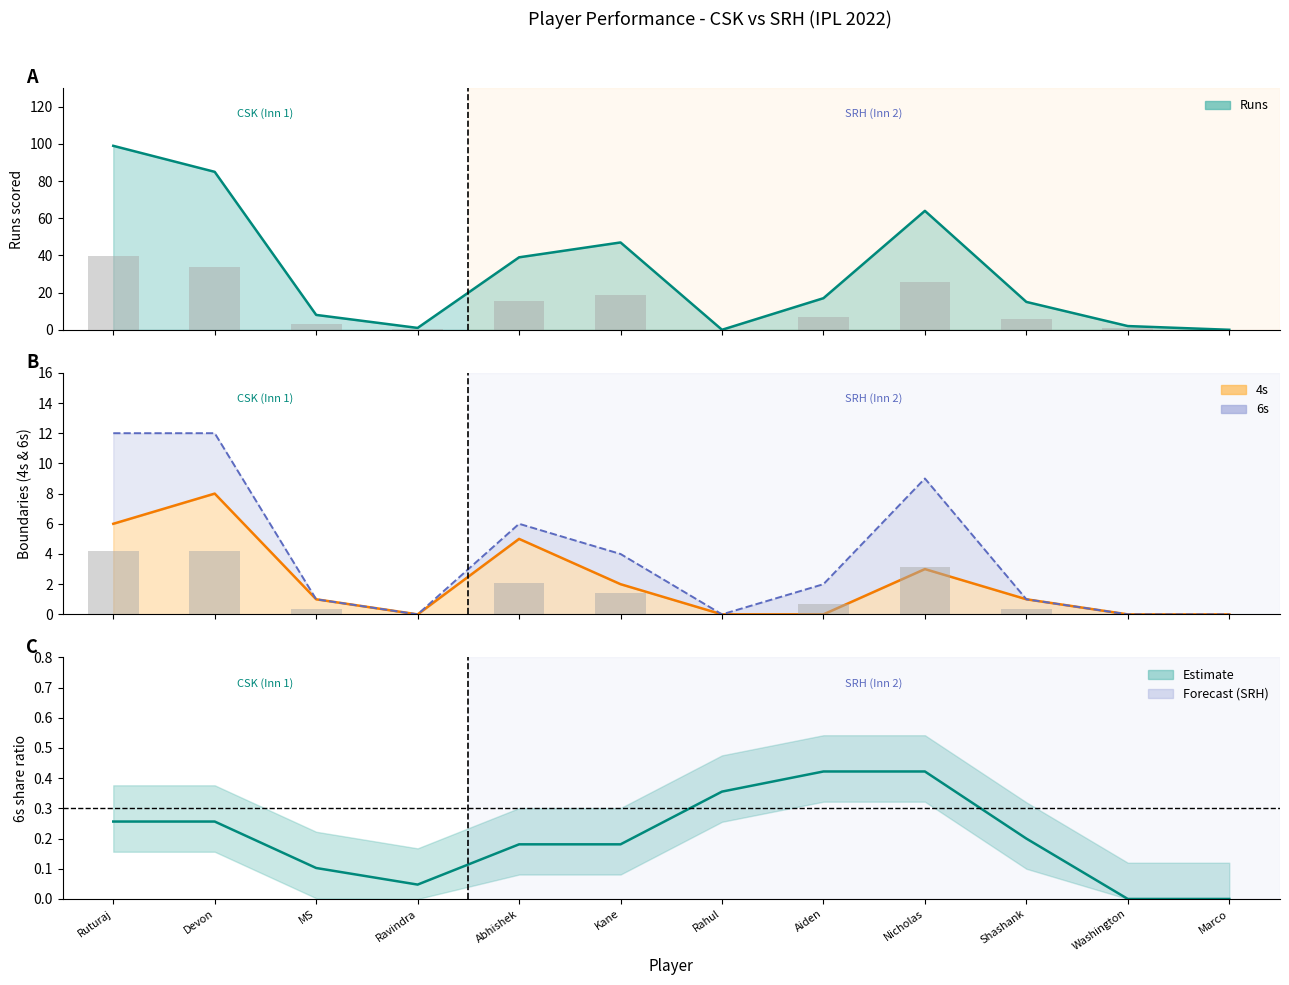

Which has a higher value, Aiden or Ravindra?

Aiden